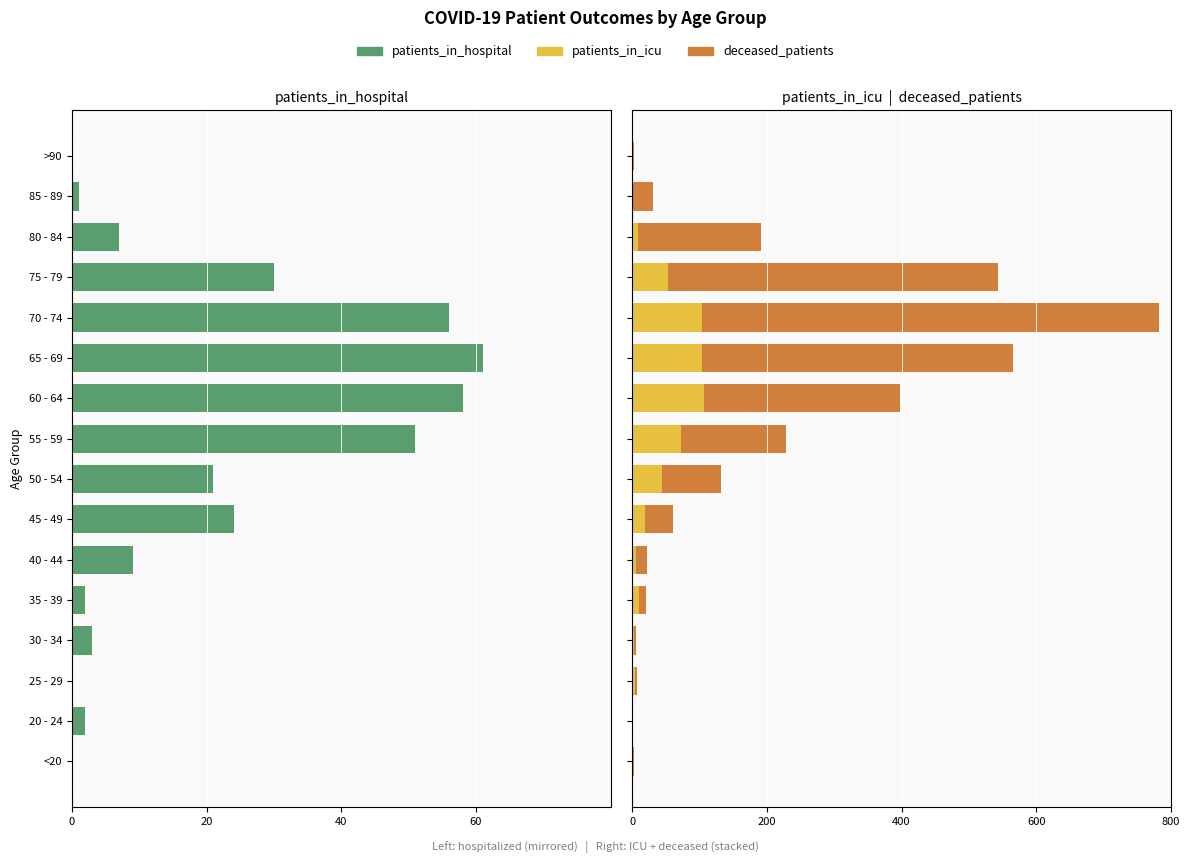

What position from the left is 50 - 54?

8